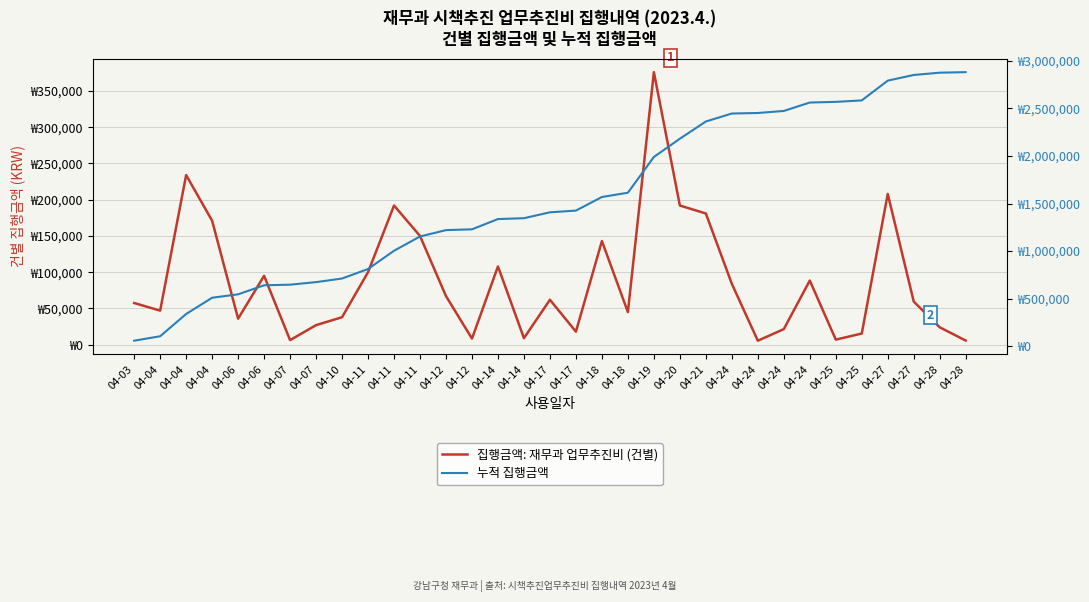

True or false: 집행금액: 재무과 업무추진비 (건별) and 누적 집행금액 cross at least once.

False